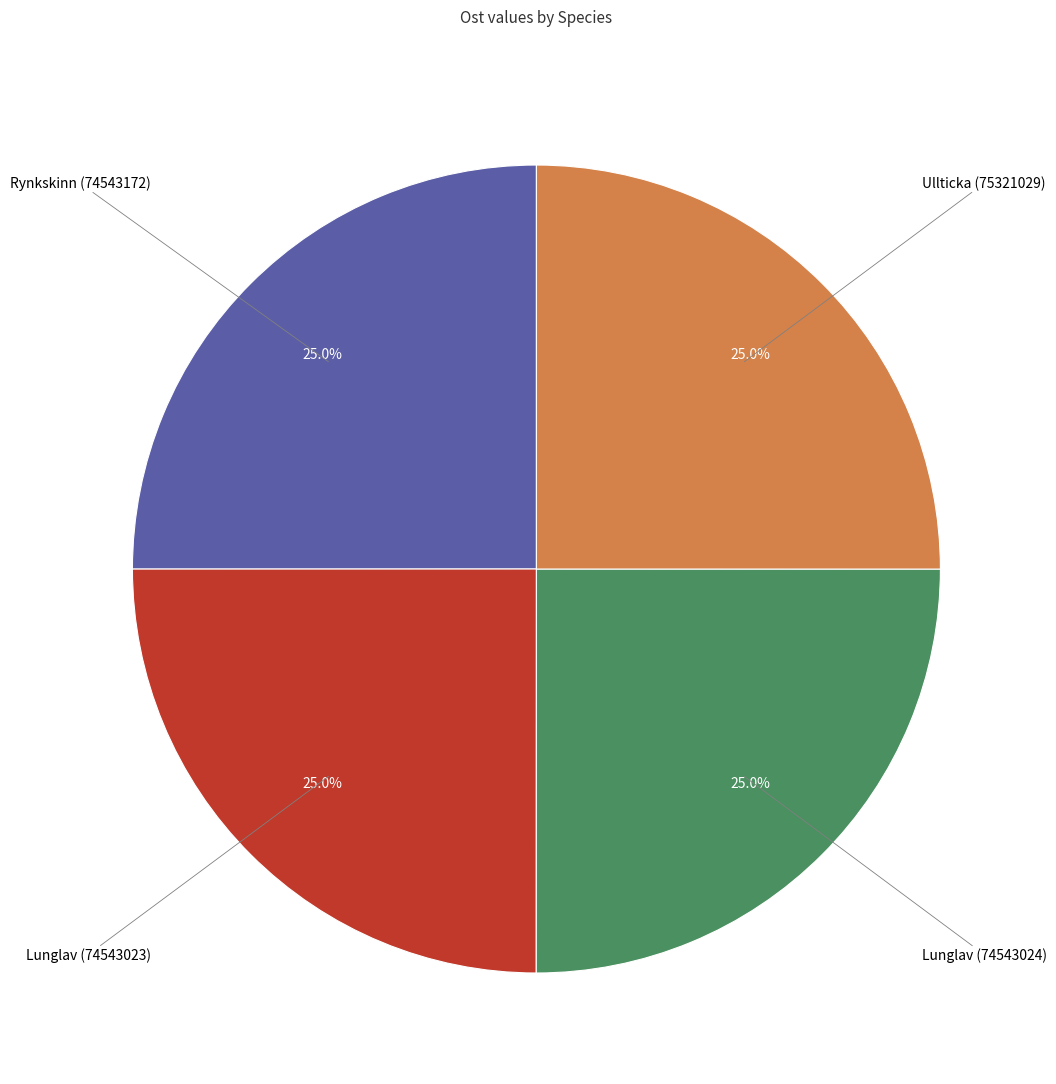

Is there a majority slice in this chart?

No